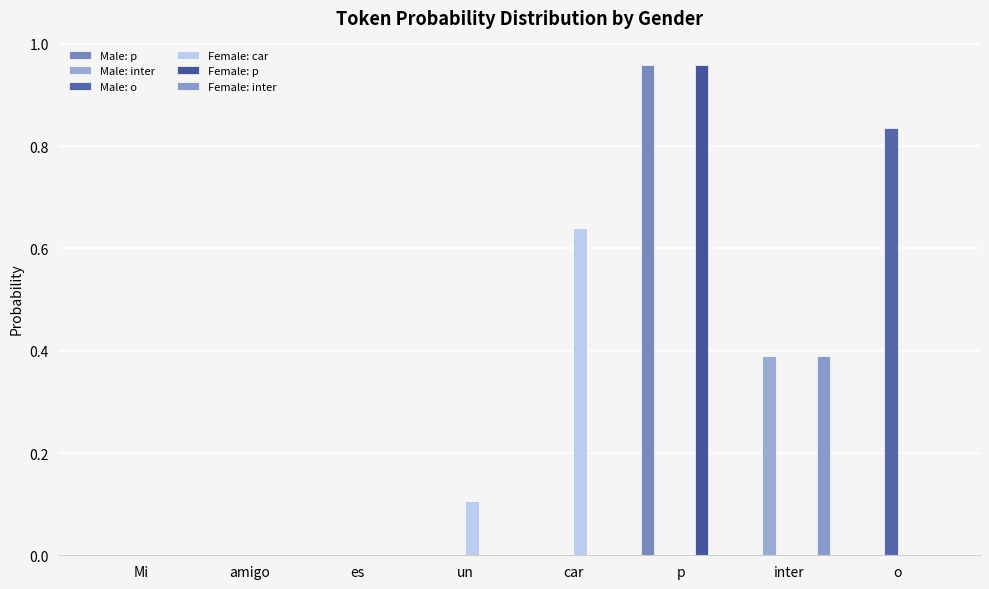

Count the number of categories in the chart.

8